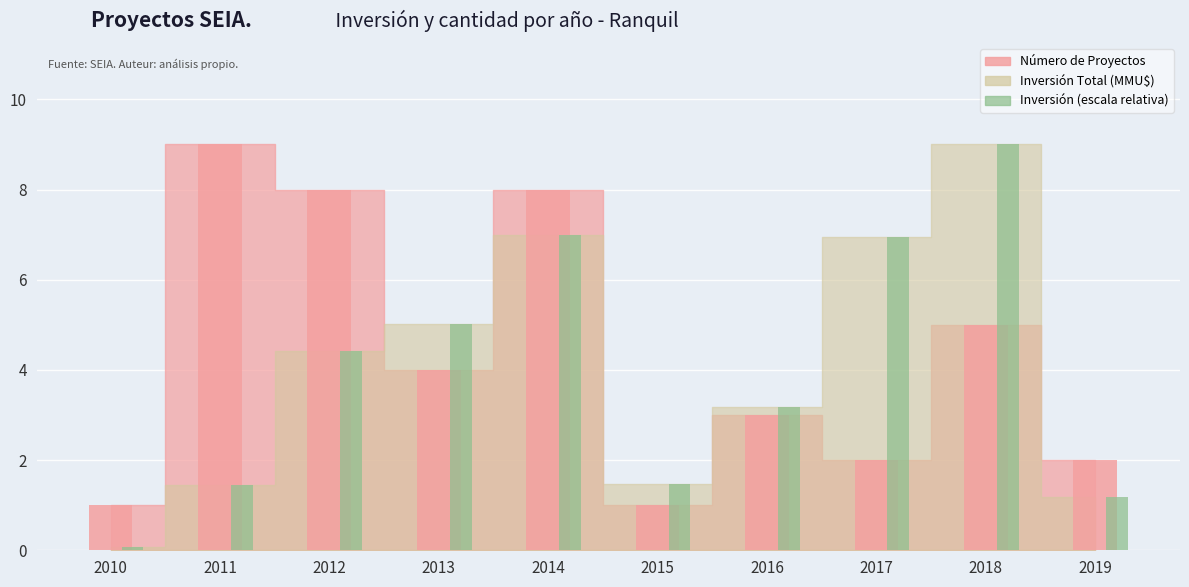

The value at 2015 is 1.5. True or false?

True